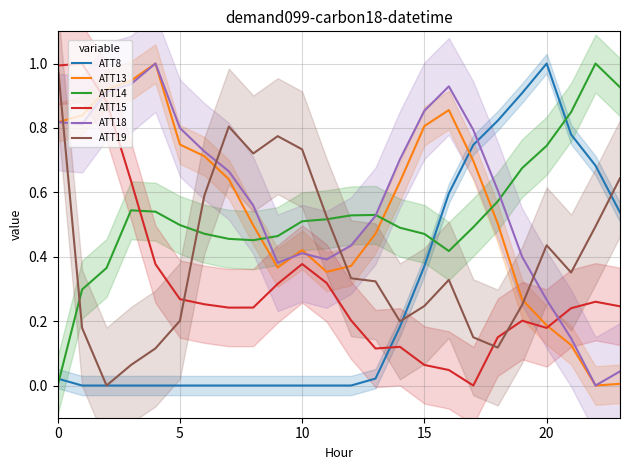

True or false: ATT8 has a value of 1.0 at 20.

True